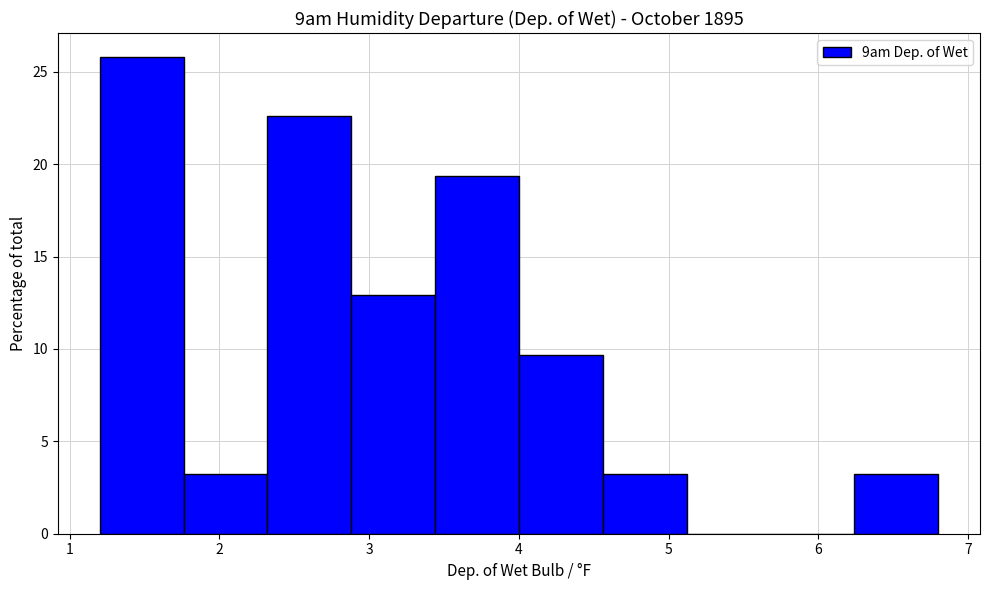

Reading left to right, list every bar in this chart as the range it spans on the x-axis followed by its height. Neither the bar edges nor the heights are printed on the chart, so give them approximately, as read against the axes.

1.20 to 1.76: 26.0
1.76 to 2.32: 3.0
2.32 to 2.88: 22.5
2.88 to 3.44: 13.0
3.44 to 4.00: 19.5
4.00 to 4.56: 9.5
4.56 to 5.12: 3.0
5.12 to 5.68: 0
5.68 to 6.24: 0
6.24 to 6.80: 3.0